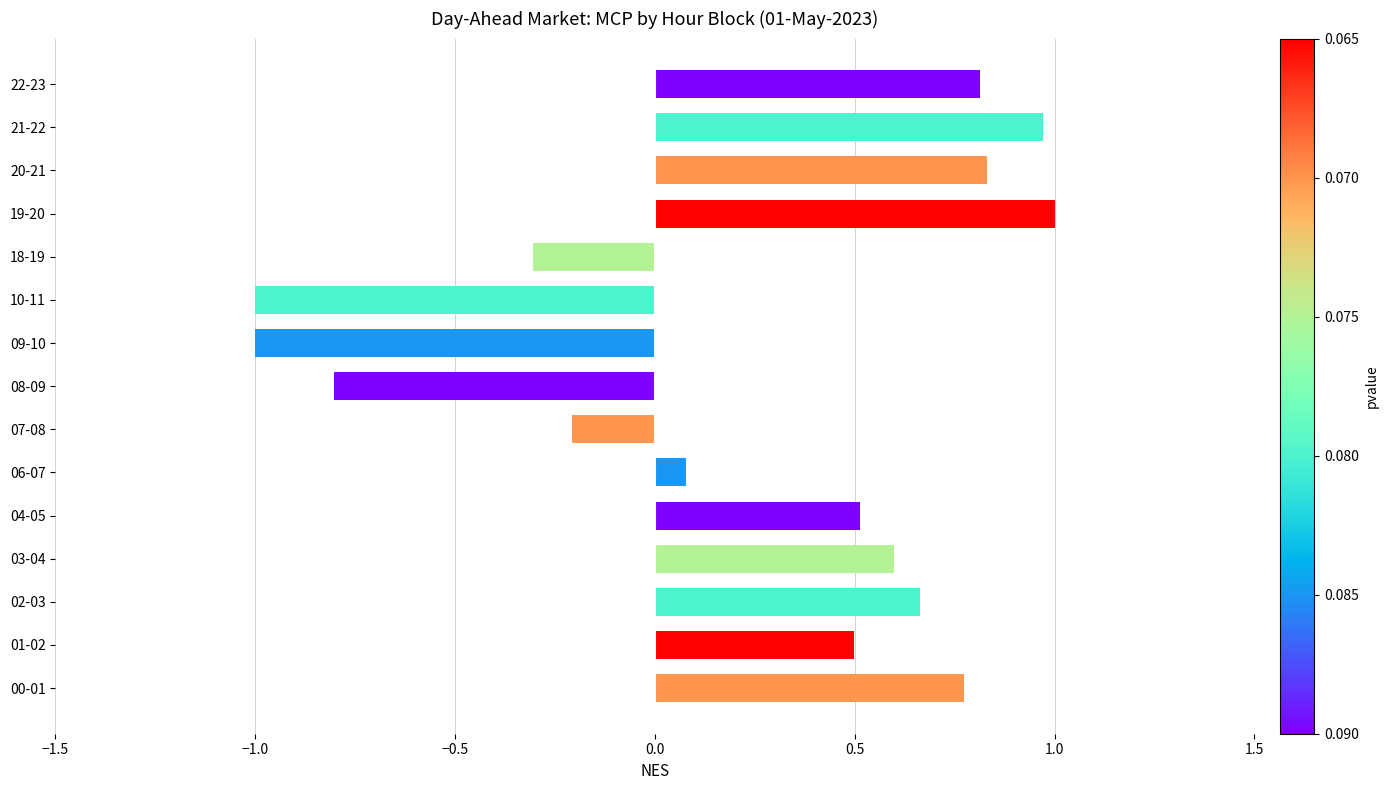

True or false: the data shows -0.2 at 07-08.

True